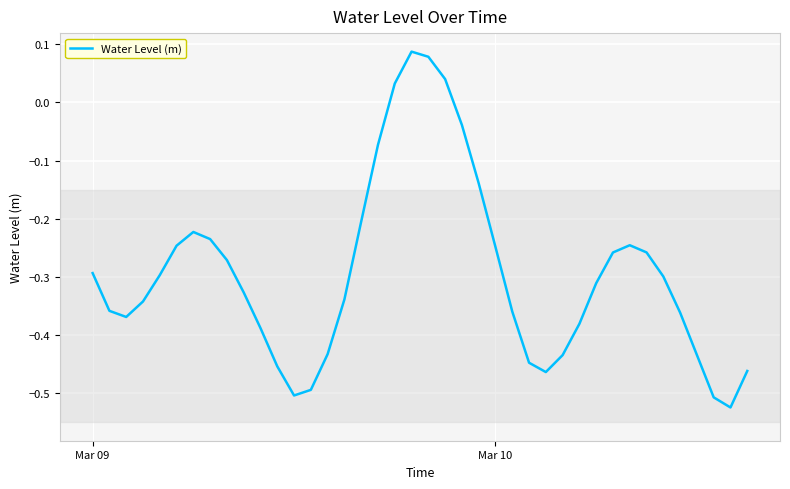

What is the difference between the maximum and minimum values?

0.6